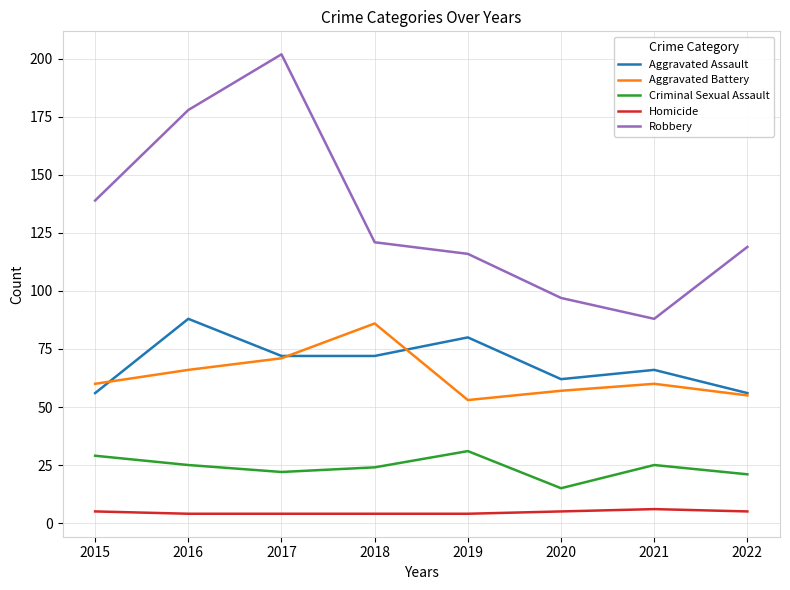

Which series has the largest total across all categories?

Robbery